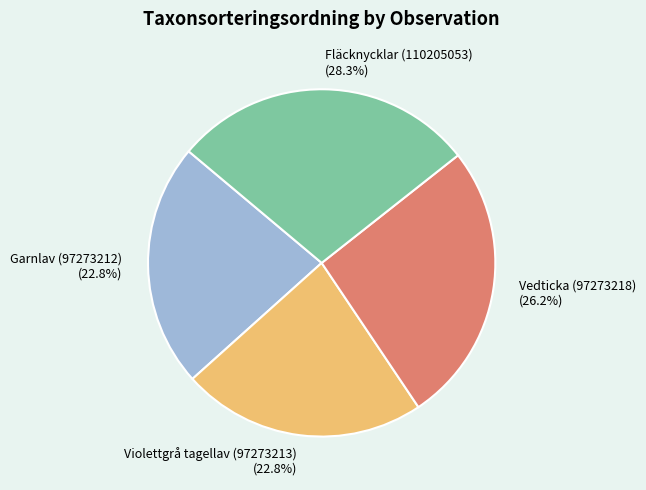

Which category has the biggest portion of the pie?

Fläcknycklar (110205053)